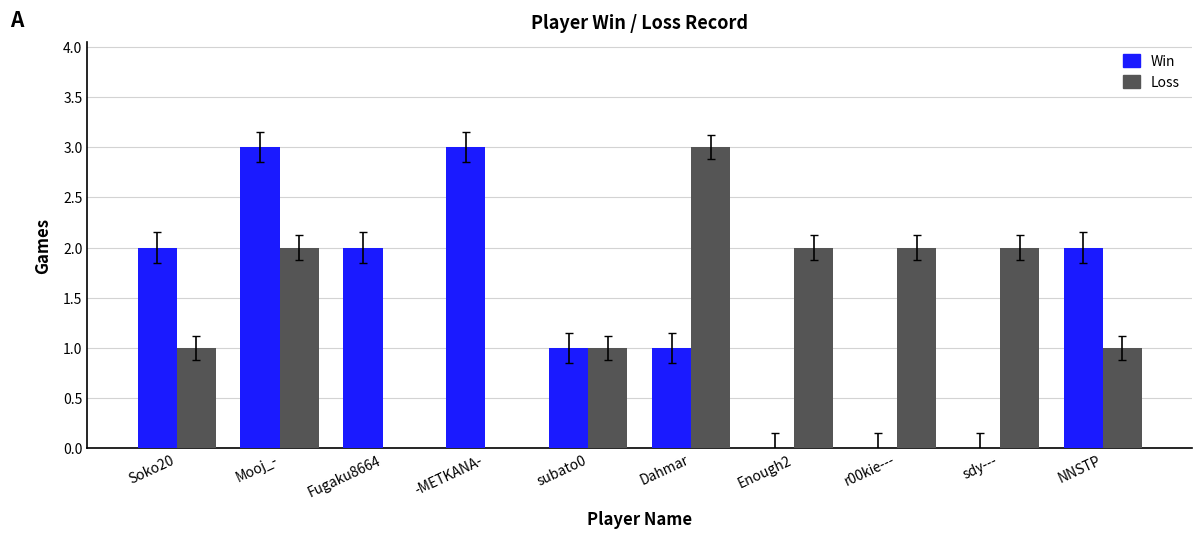

Reading left to right, what are all the values shown in this chart?

Win: 2	3	2	3	1	1	0	0	0	2
Loss: 1	2	0	0	1	3	2	2	2	1